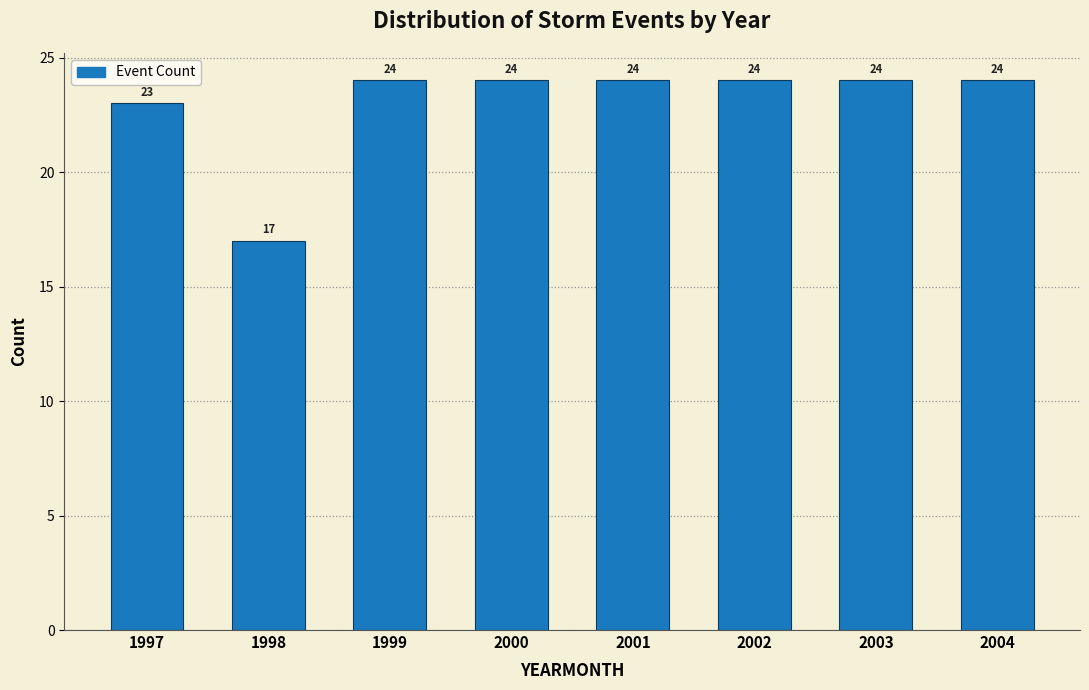

Reading right to left, transcribe all the data shown in this chart.

24	24	24	24	24	24	17	23